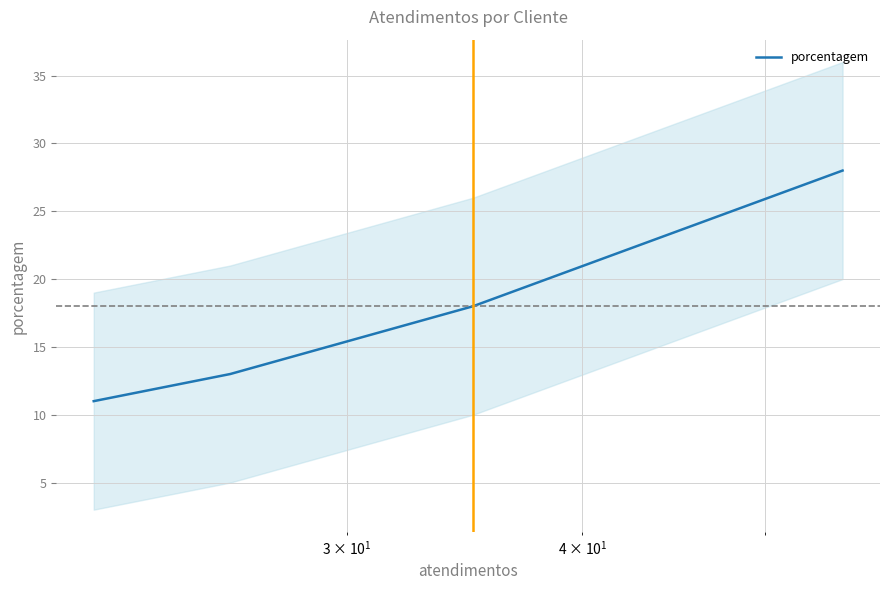

The chart shows a value of 6 at $\mathdefault{10^{1}}$. True or false?

False